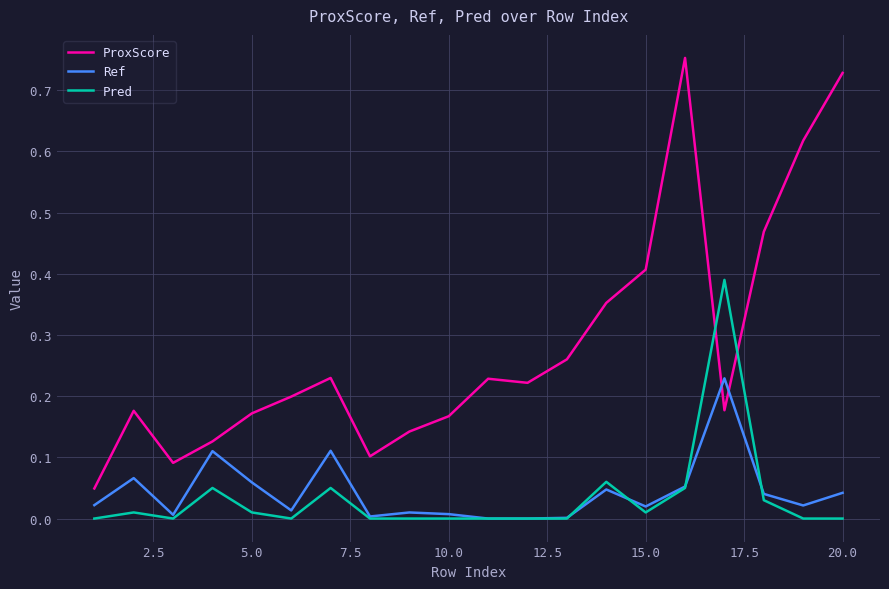

What are all the series names shown in the legend?

ProxScore, Ref, Pred